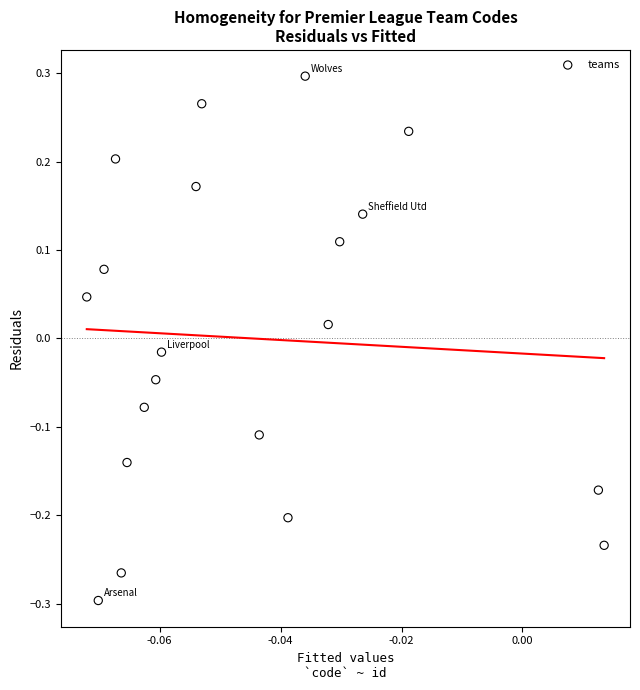

What is the range of Y values (max minus min)?

0.6